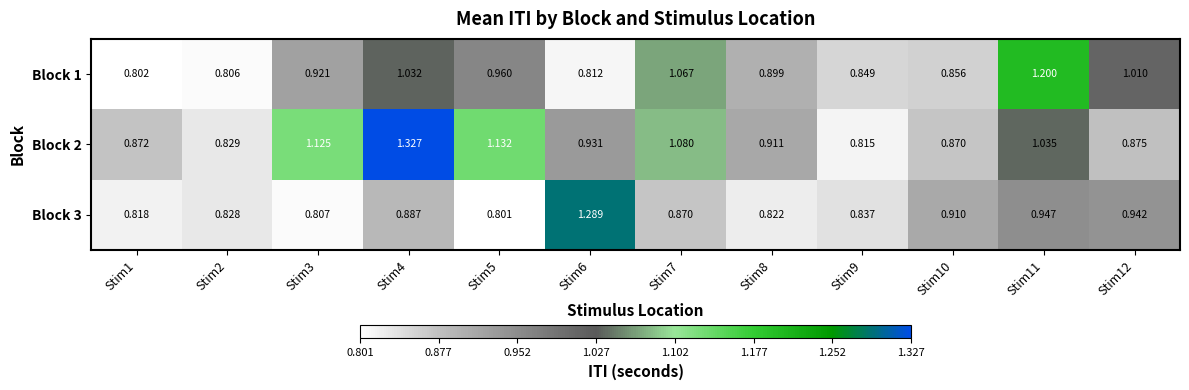

Which series has the largest total across all categories?

Block 2